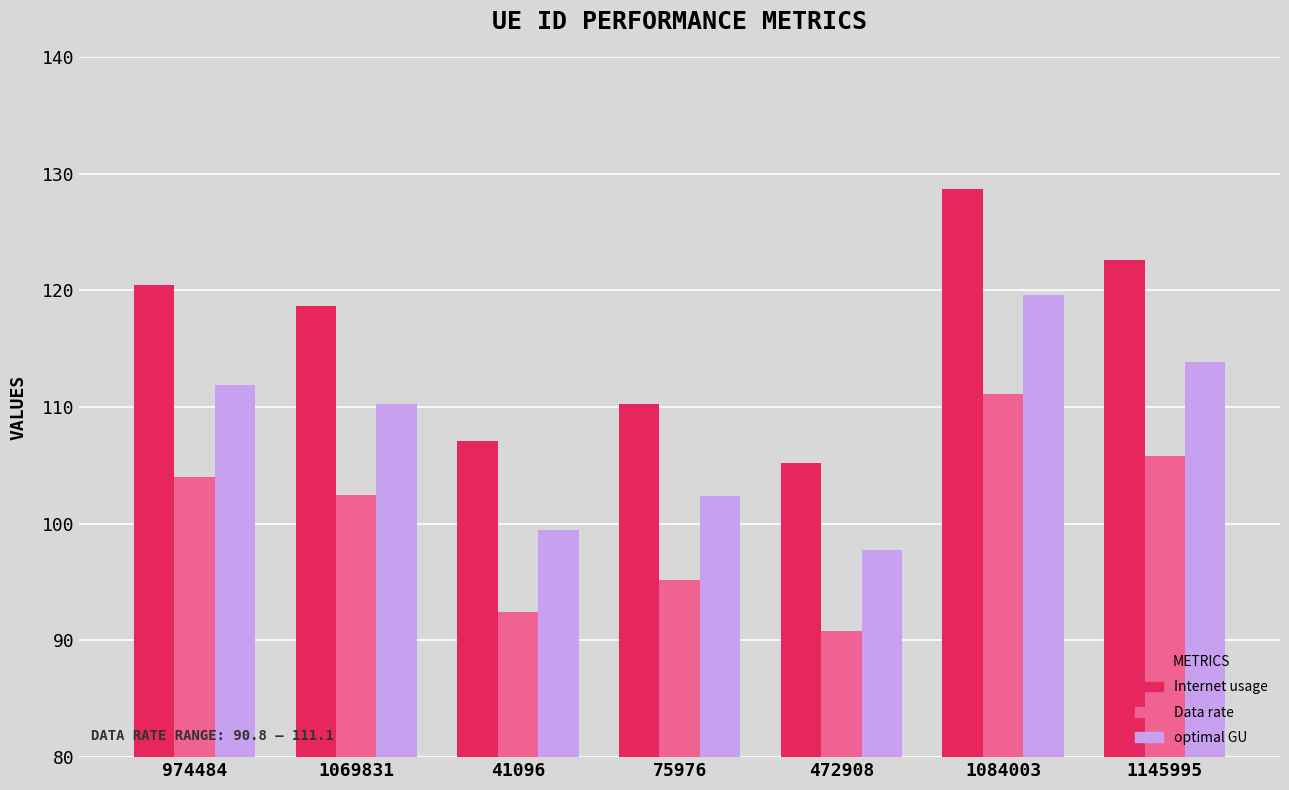

Are the bars grouped side by side (vs. stacked)?

Yes